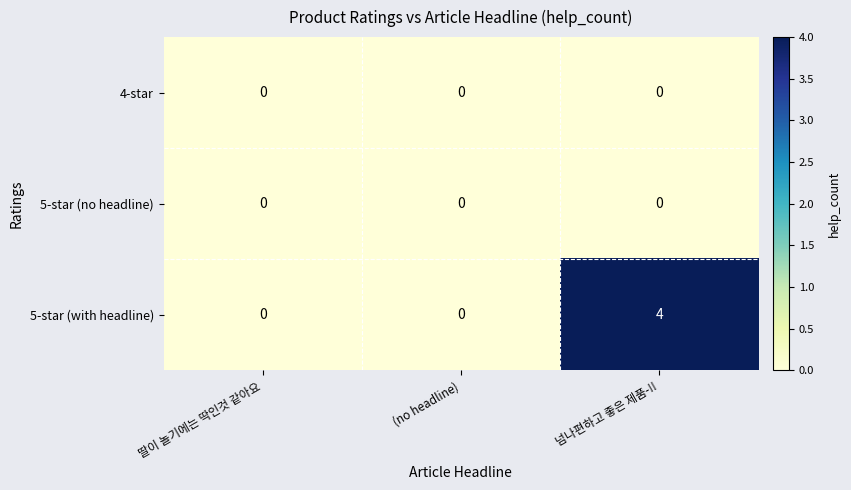

The value of 5-star (with headline) at 딸이 놀기에는 딱인것 같아요 is -2. True or false?

False